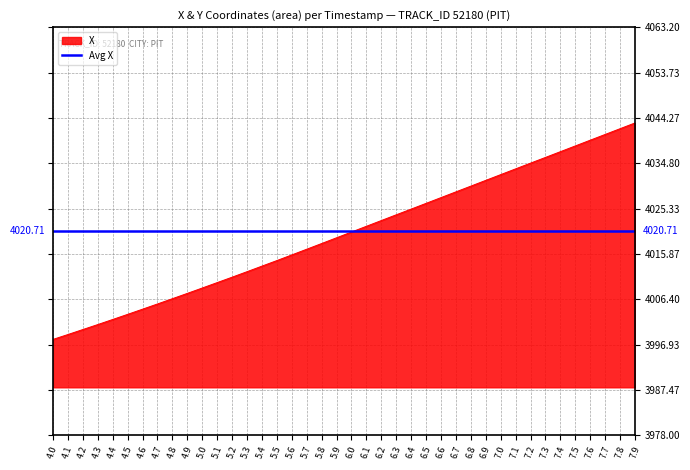

True or false: the data shows 4020.4 at 6.0.

True